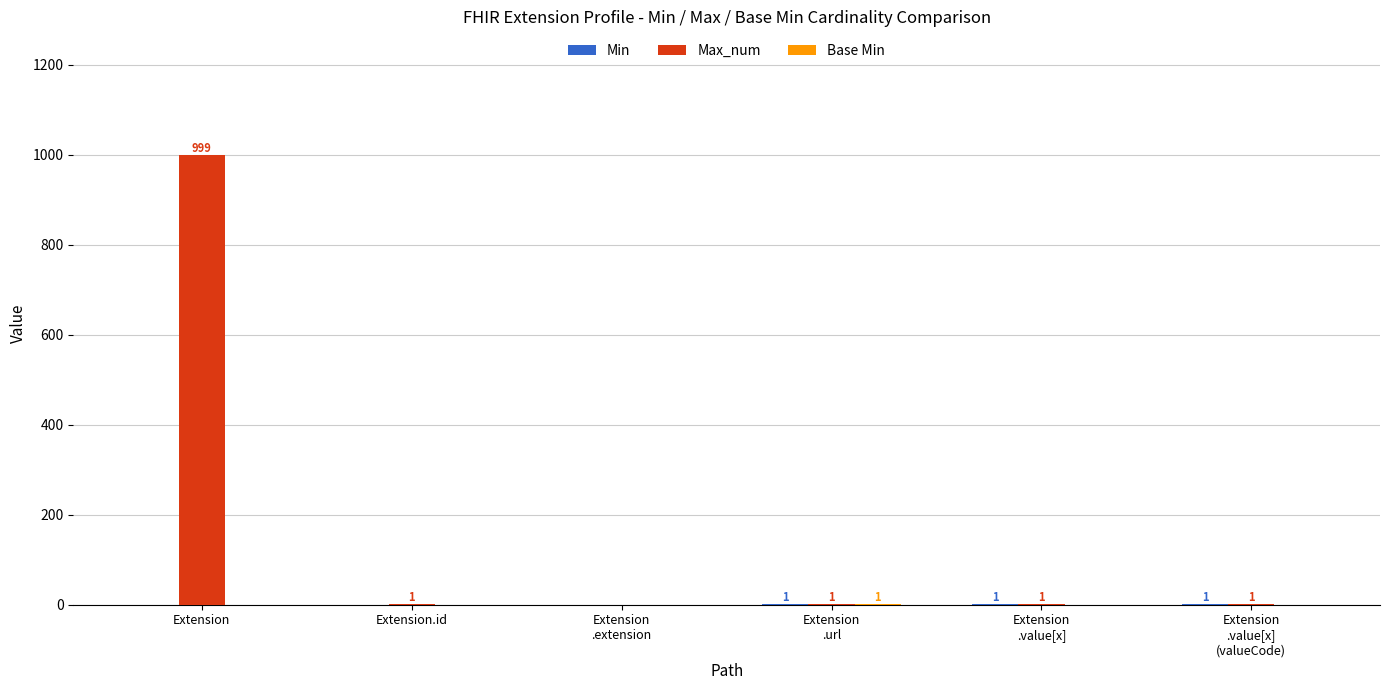

At which label does Max_num reach its peak?

Extension